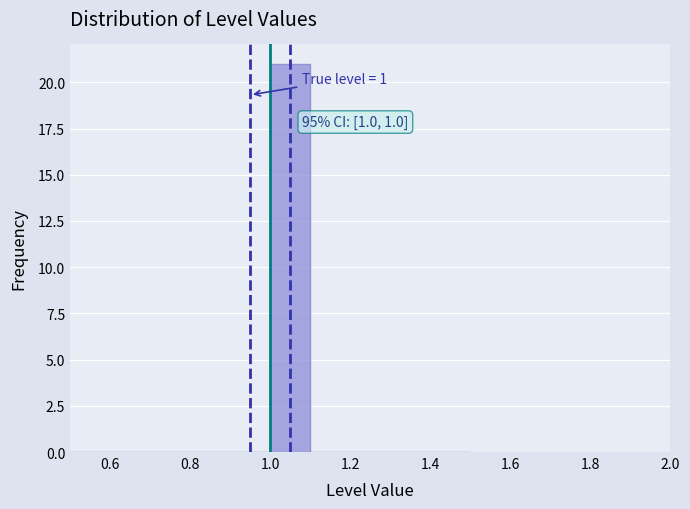

Which range on the x-axis has the tallest bar?

1.0 to 1.1